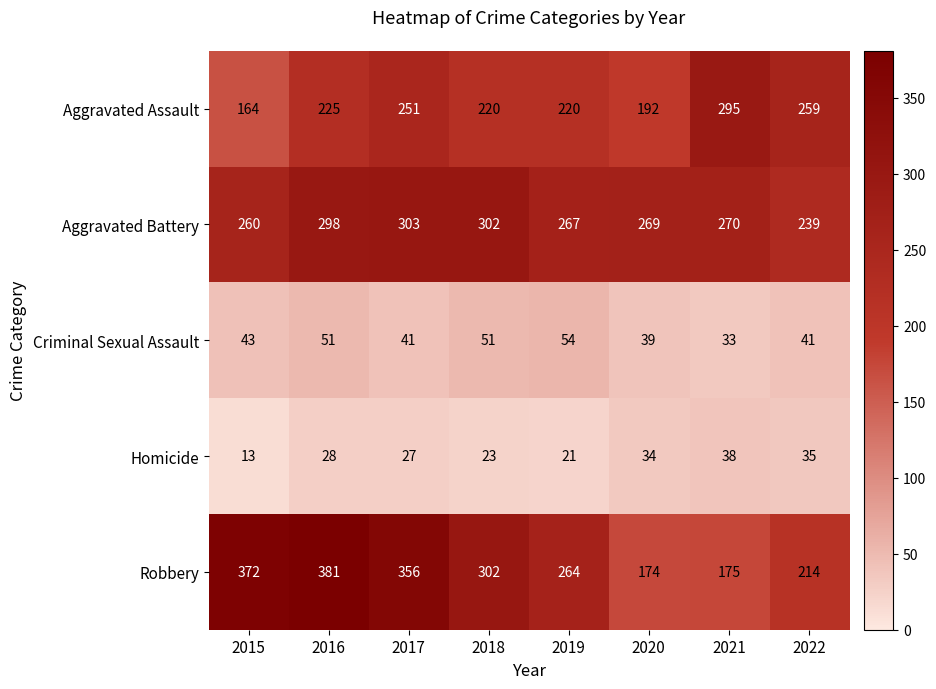

Where is Aggravated Assault nearest to the value 229?

2016